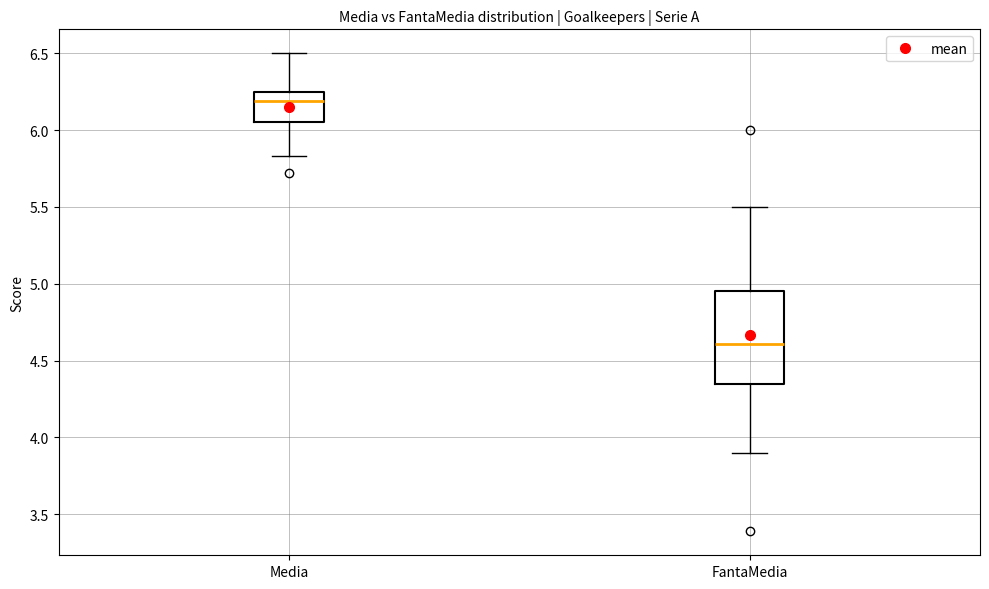

Reading left to right, transcribe this box plot: for each box, give where its median line is, the range the box spans, and where its two whiskers end, as read against the y-axis. The values are not printed on the chart, so give them approximately, as read against the axis.

Media: median 6.20, box 6.05 to 6.25, whiskers 5.85 to 6.50
FantaMedia: median 4.60, box 4.35 to 4.95, whiskers 3.90 to 5.50